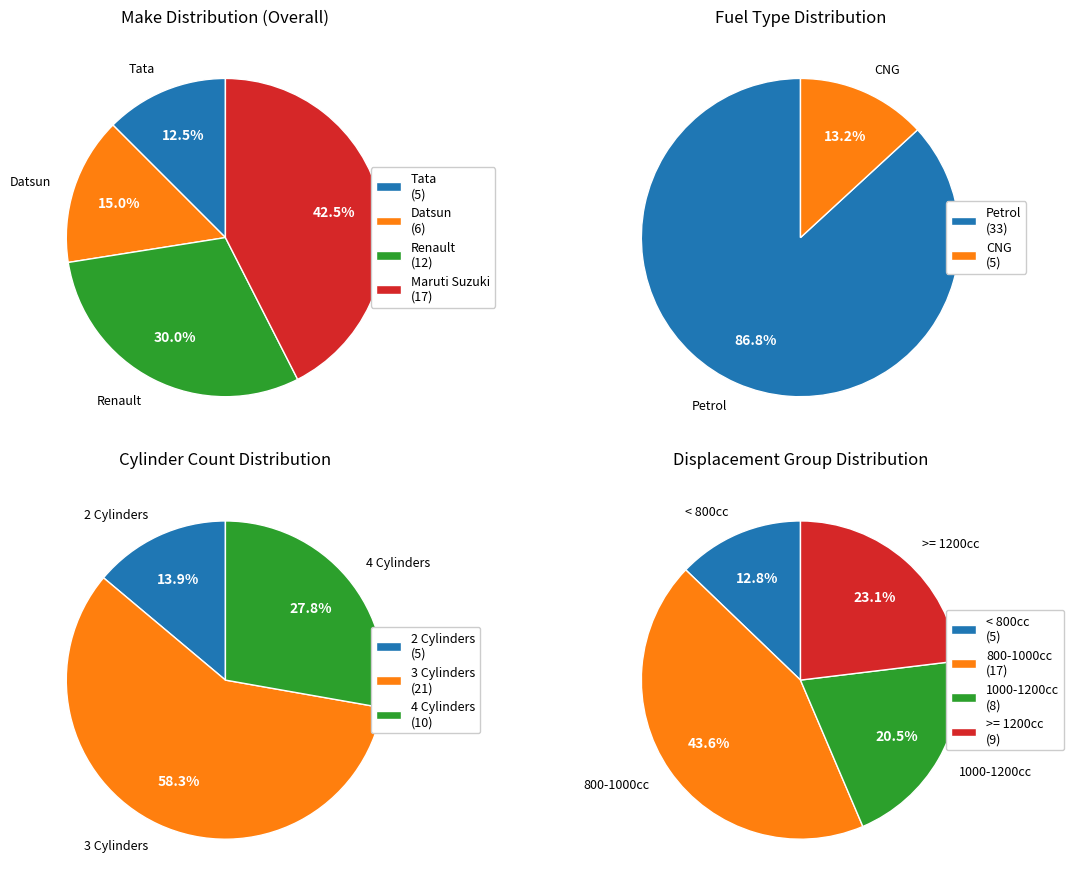

To the nearest percent, what percentage of the pie is Renault?

30%